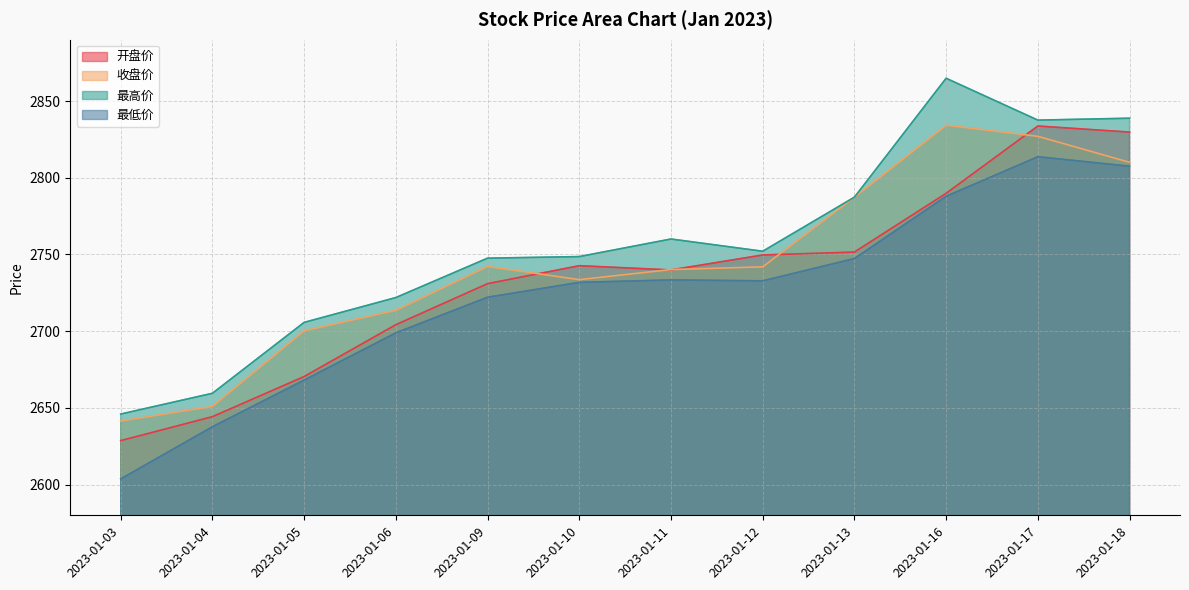

True or false: 最低价 has more than 0 points higher than both neighbors.

True